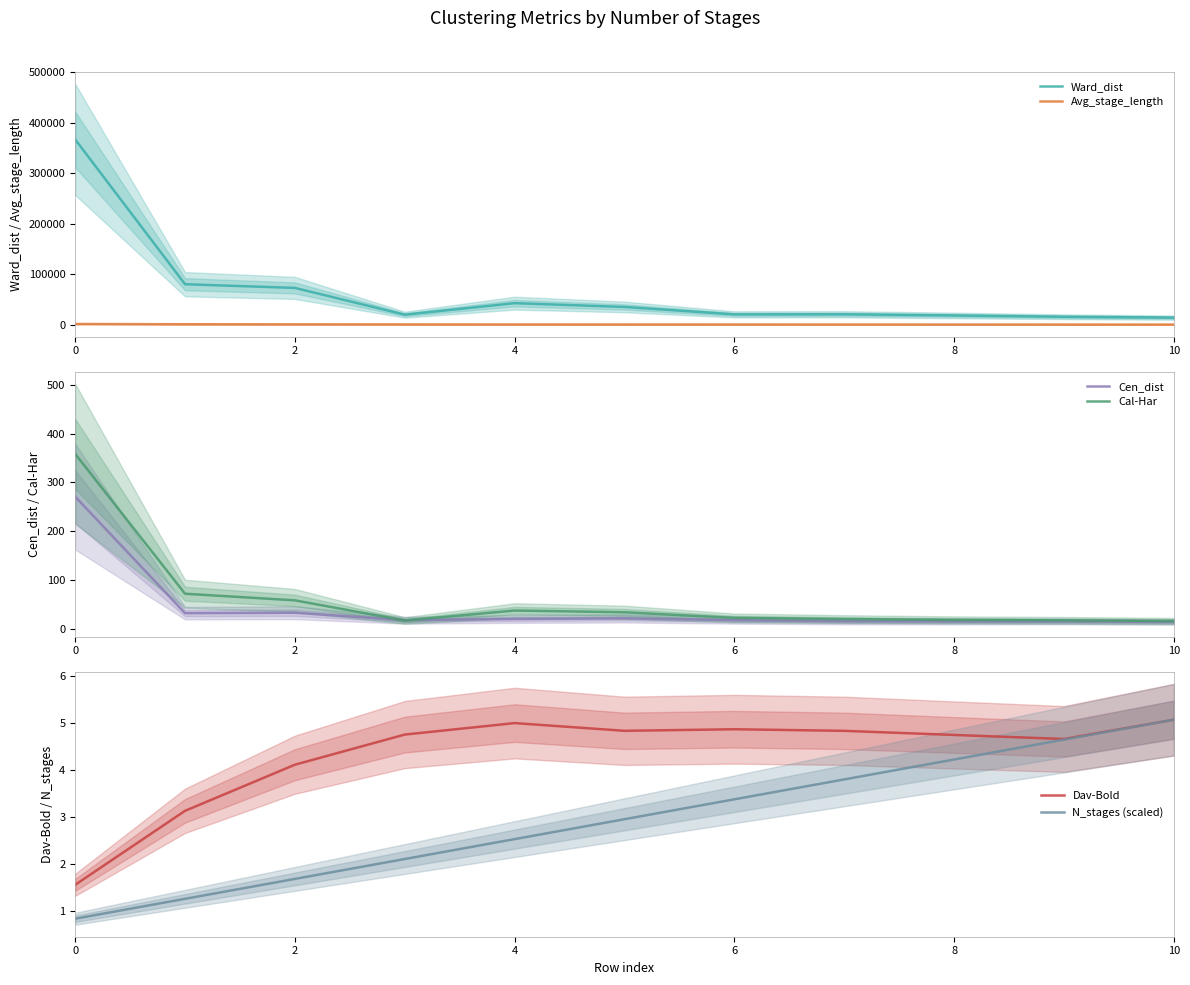

The value of Dav-Bold at 4 is 7.1. True or false?

False